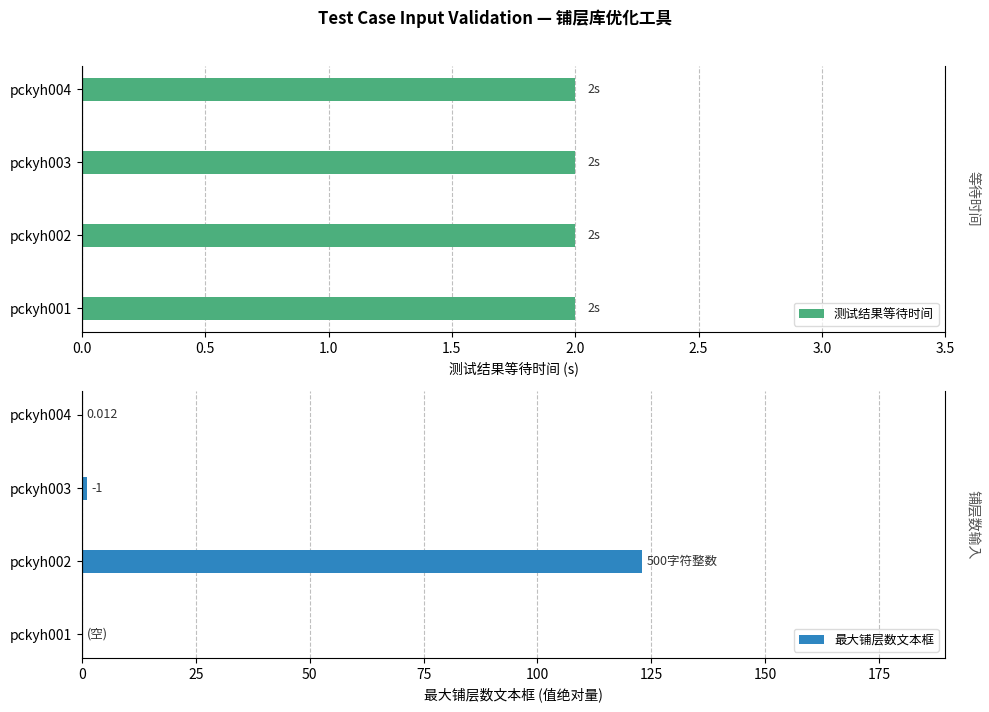

Between 0.0 and 1.5, which series saw the biggest shift?

测试结果等待时间